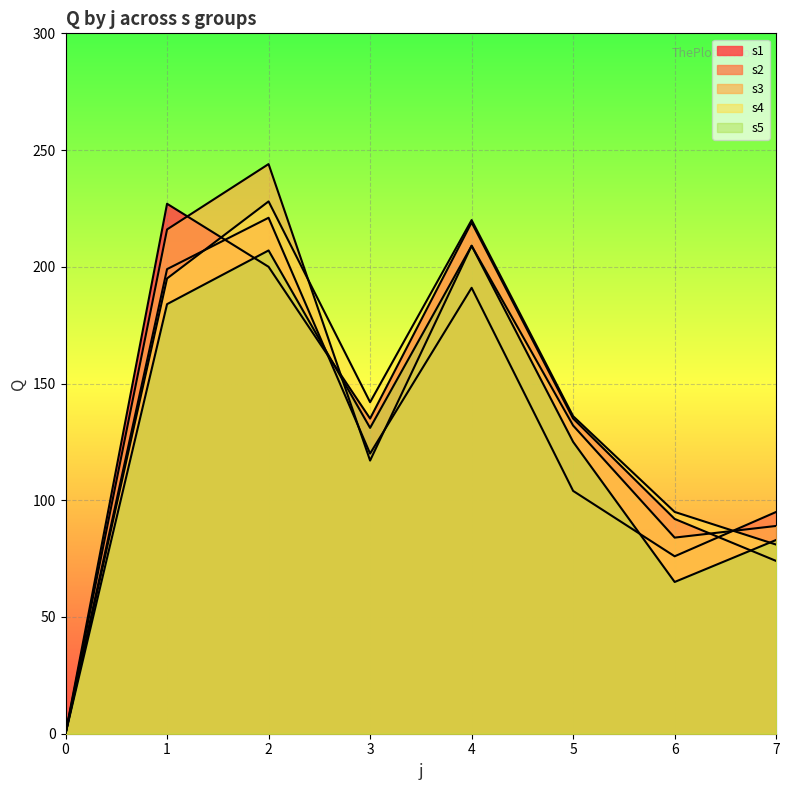

At which category does s3 reach its first local peak?

2